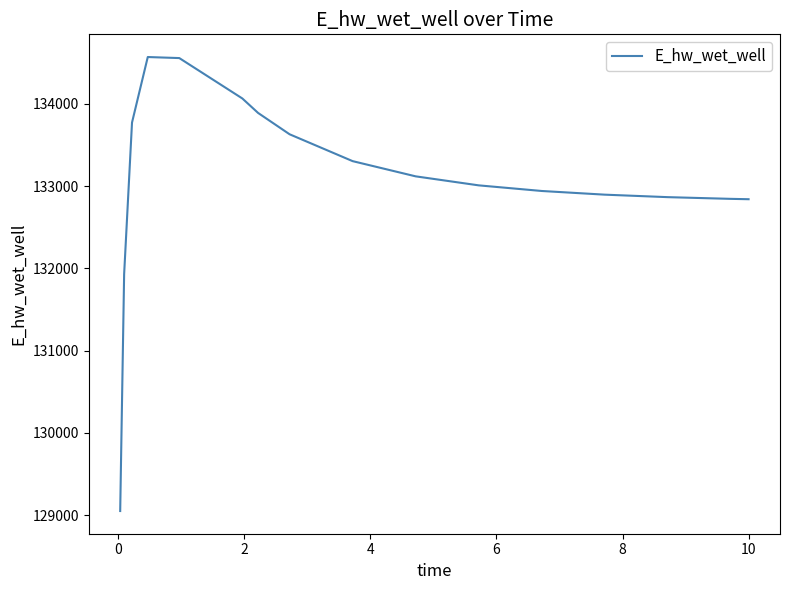

Does the chart display data point markers on the line(s)?

No